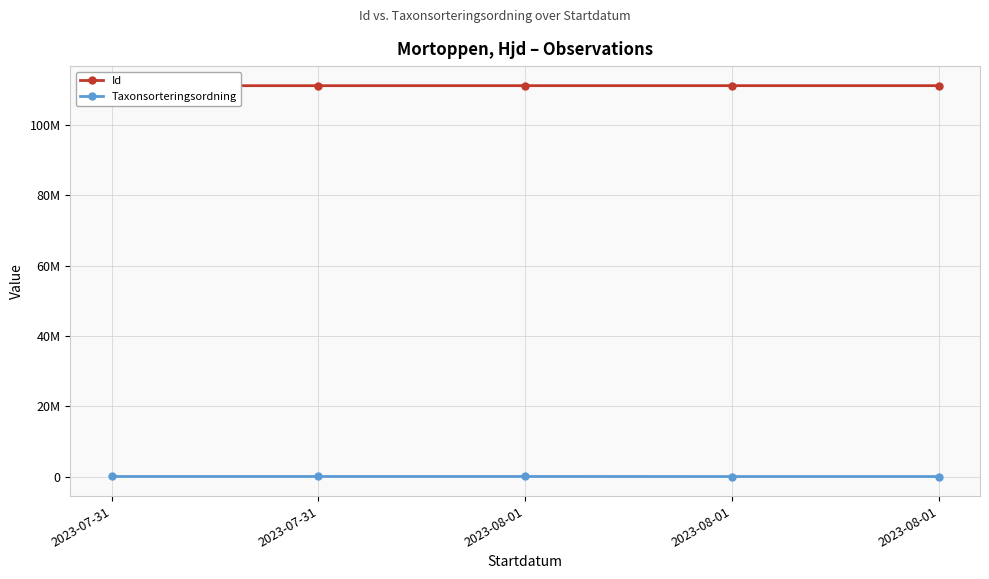

What are all the series names shown in the legend?

Id, Taxonsorteringsordning